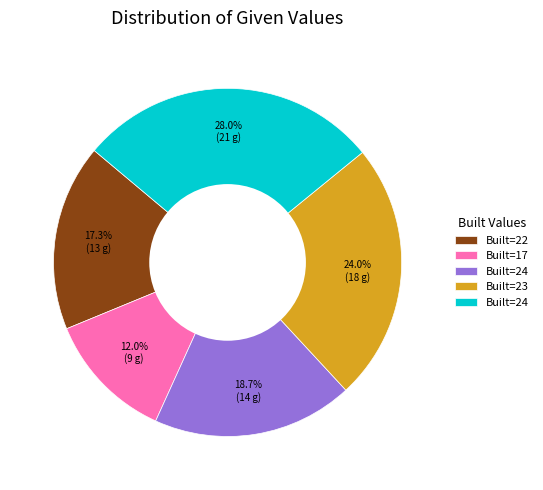

Does any single category account for the majority?

No